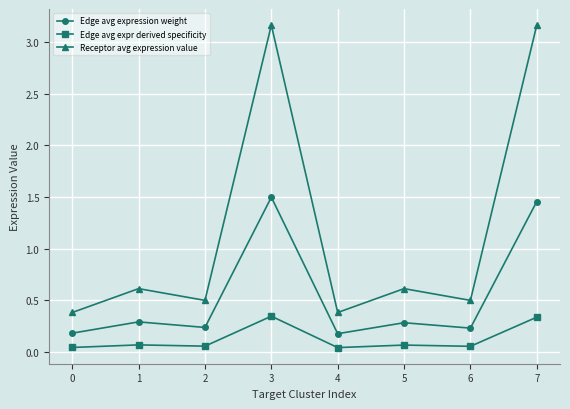

Is it true that Receptor avg expression value equals 0.4 at 4?

True